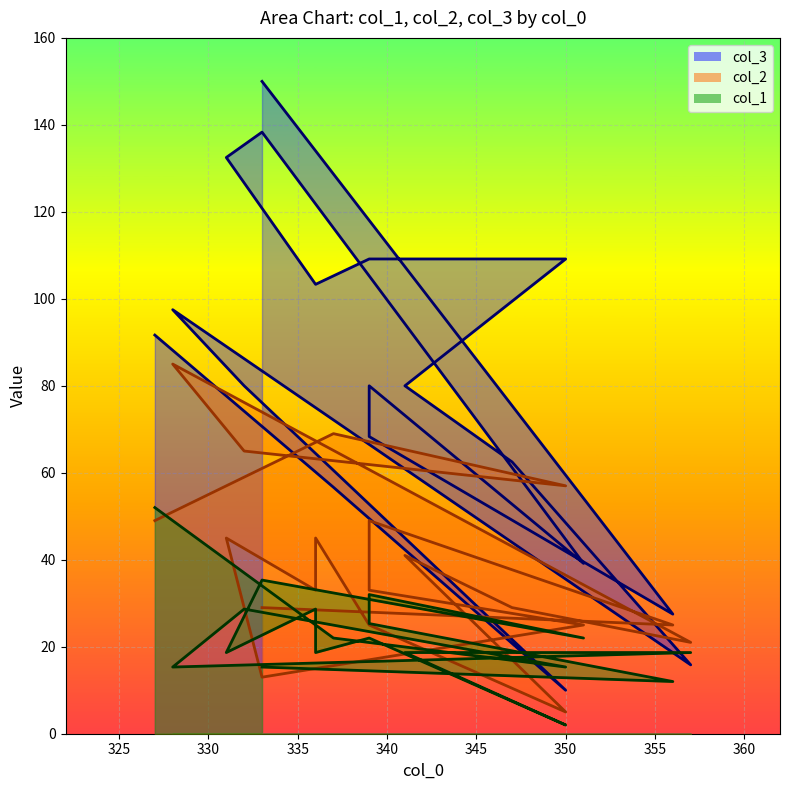

Does the chart display data point markers on the line(s)?

No